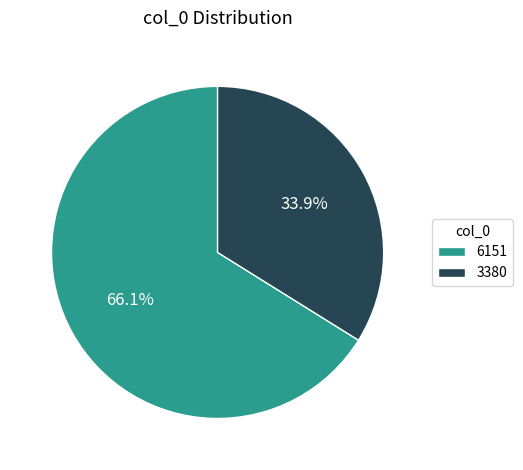

Does any single category account for the majority?

Yes